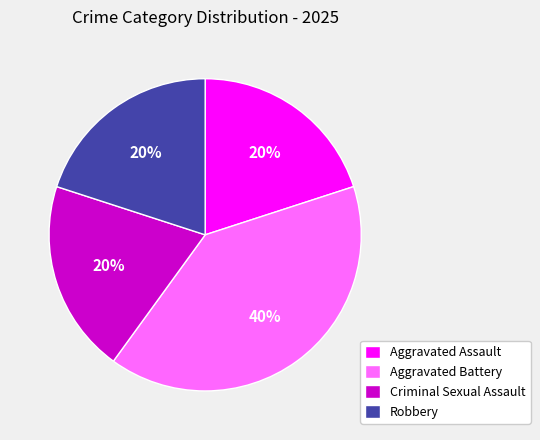

Is there a majority slice in this chart?

No